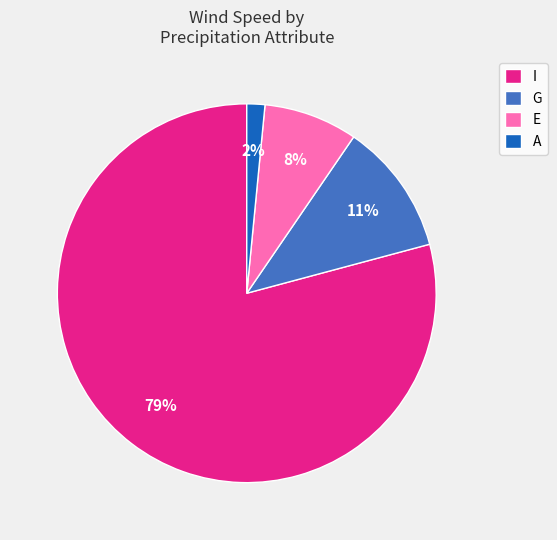

Between G and A, which is larger?

G